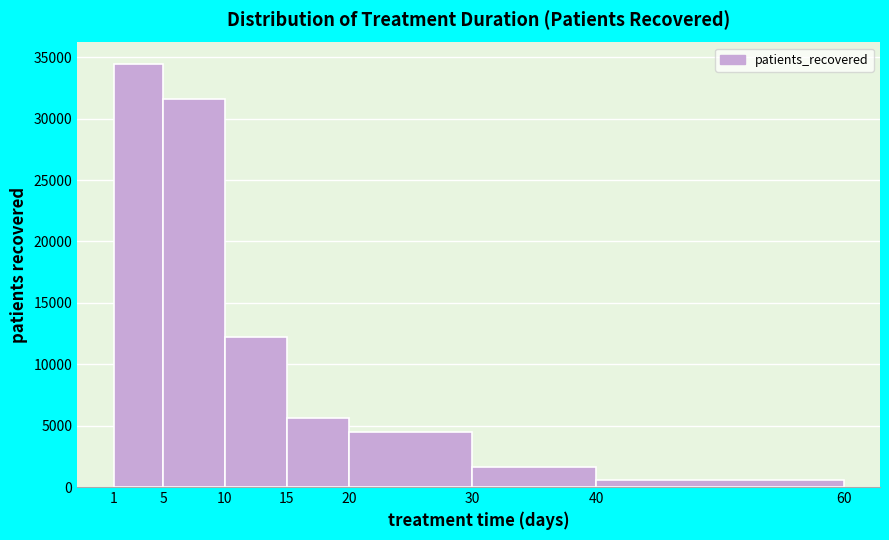

Reading left to right, list every bar in this chart as the range it spans on the x-axis followed by its height. The values are not printed on the chart, so give them approximately, as read against the axis.

1 to 5: 34500
5 to 10: 31500
10 to 15: 12000
15 to 20: 5500
20 to 30: 4500
30 to 40: 1500
40 to 60: 500